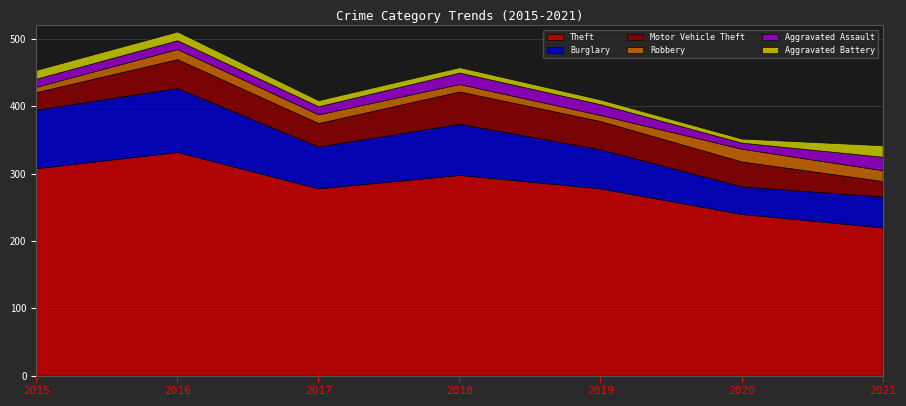

True or false: Burglary has a value of 65 at 2021.

False